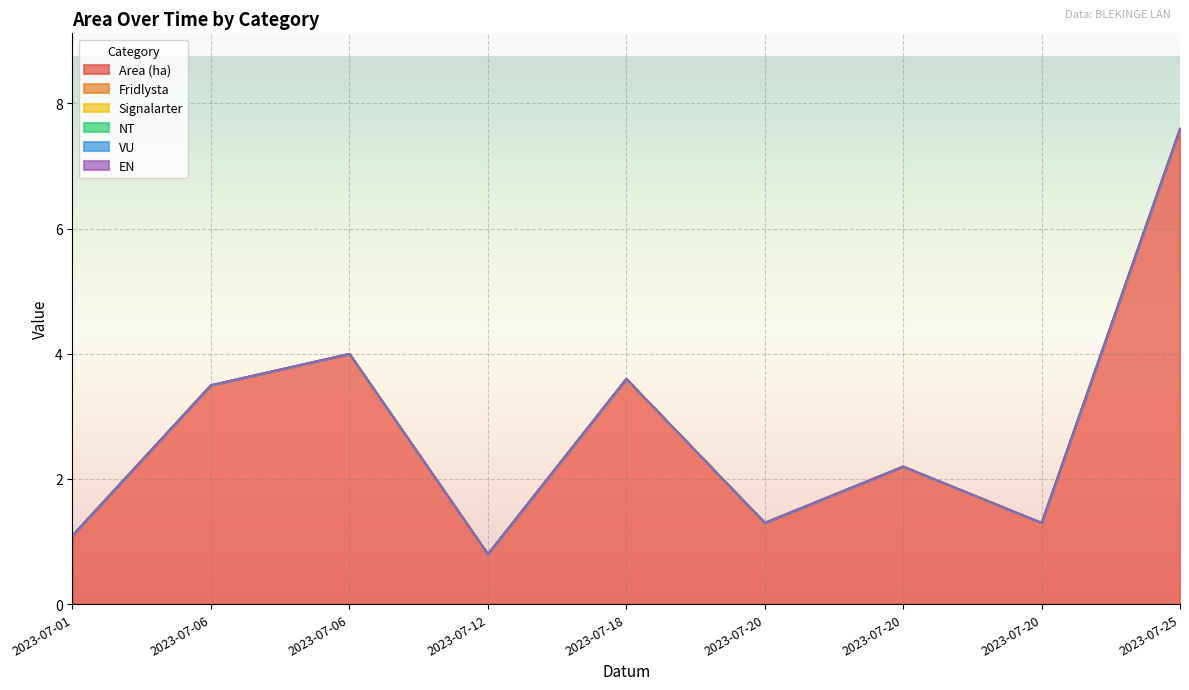

The Fridlysta series shows 0.0 at 2023-07-20. True or false?

True